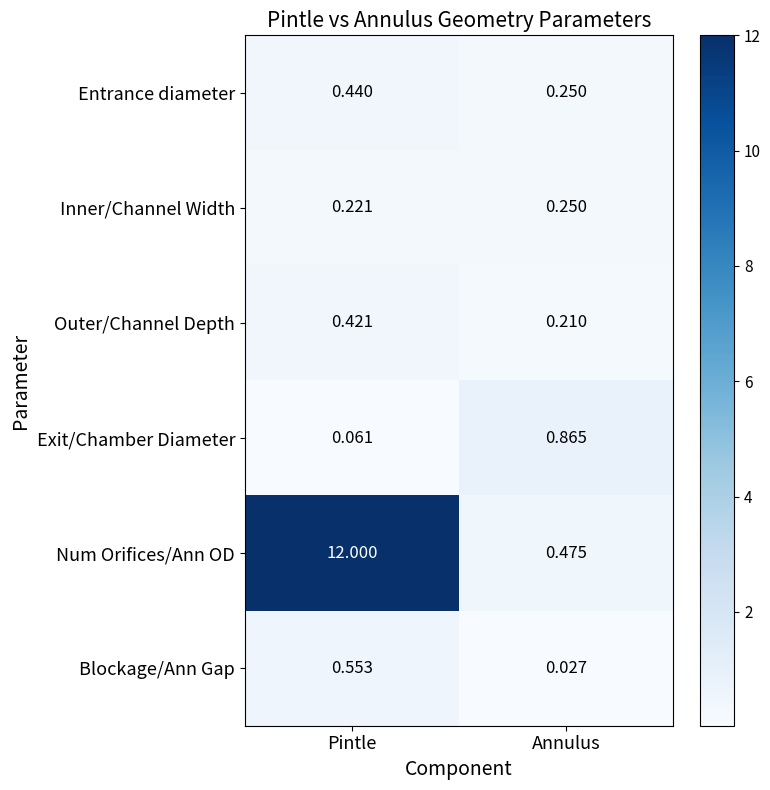

Rank the series by their maximum value, from lowest to highest.

Inner/Channel Width, Outer/Channel Depth, Entrance diameter, Blockage/Ann Gap, Exit/Chamber Diameter, Num Orifices/Ann OD